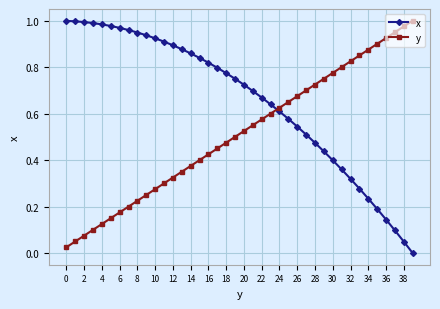

List the series in order of their overall mean, highest first.

x, y